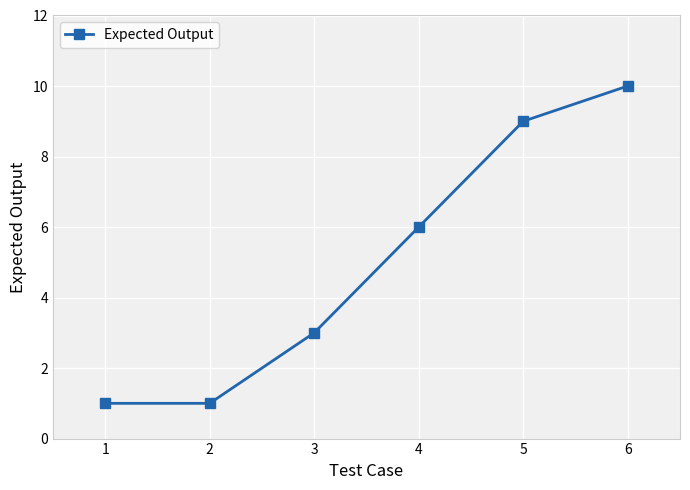

Reading left to right, extract all data points from this chart.

1=1	2=1	3=3	4=6	5=9	6=10